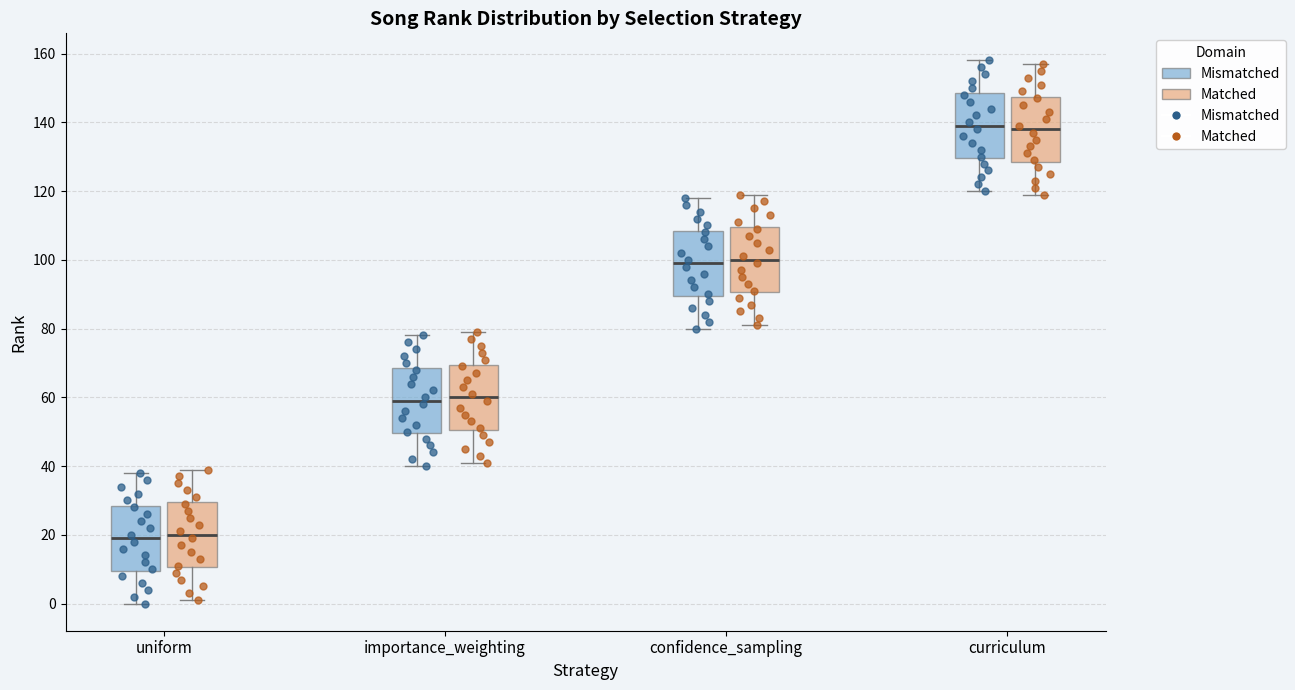

Reading left to right, transcribe this box plot: for each box, give where its median line is, the range the box spans, and where its two whiskers end, as read against the y-axis. The values are not printed on the chart, so give them approximately, as read against the axis.

uniform (Mismatched): median 20, box 10 to 28, whiskers 0 to 38
uniform (Matched): median 20, box 10 to 30, whiskers 2 to 40
importance_weighting (Mismatched): median 60, box 50 to 68, whiskers 40 to 78
importance_weighting (Matched): median 60, box 50 to 70, whiskers 42 to 80
confidence_sampling (Mismatched): median 100, box 90 to 108, whiskers 80 to 118
confidence_sampling (Matched): median 100, box 90 to 110, whiskers 82 to 120
curriculum (Mismatched): median 140, box 130 to 148, whiskers 120 to 158
curriculum (Matched): median 138, box 128 to 148, whiskers 120 to 158